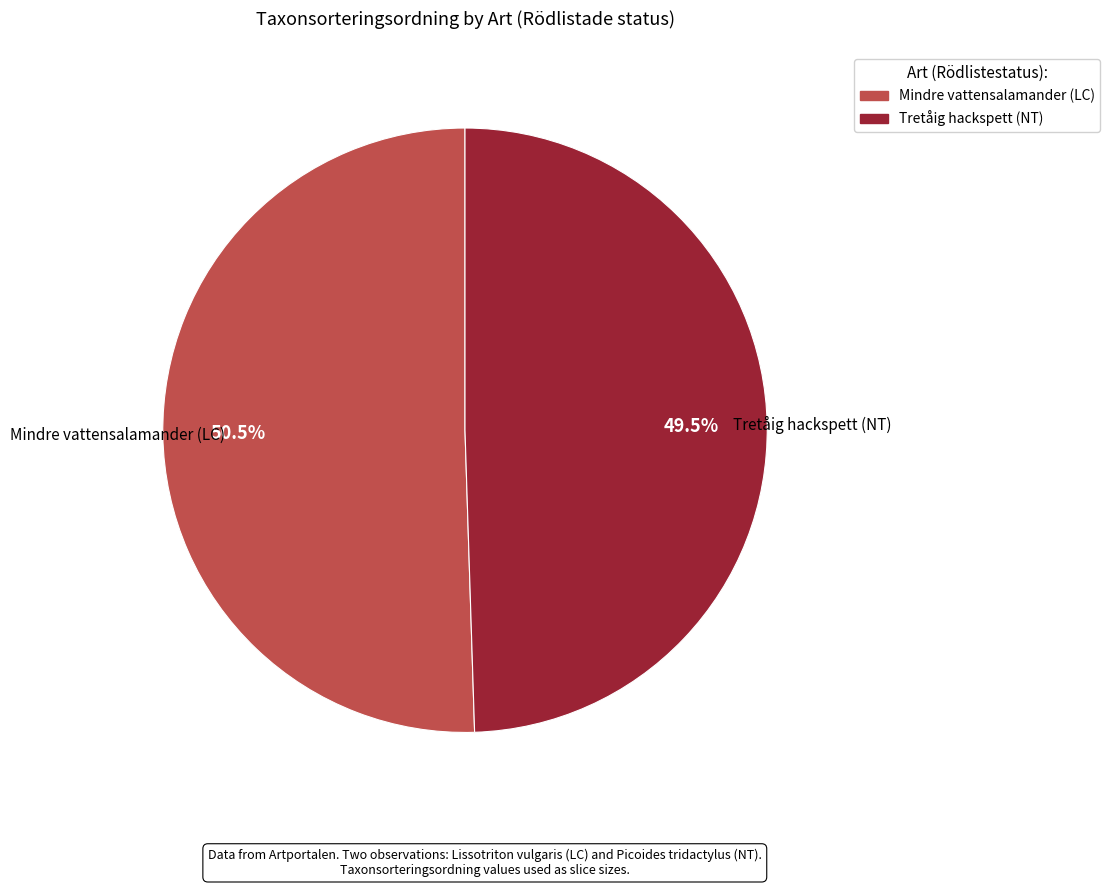

Approximately how many times larger is the value at Mindre vattensalamander (LC) compared to Tretåig hackspett (NT)?

1.0